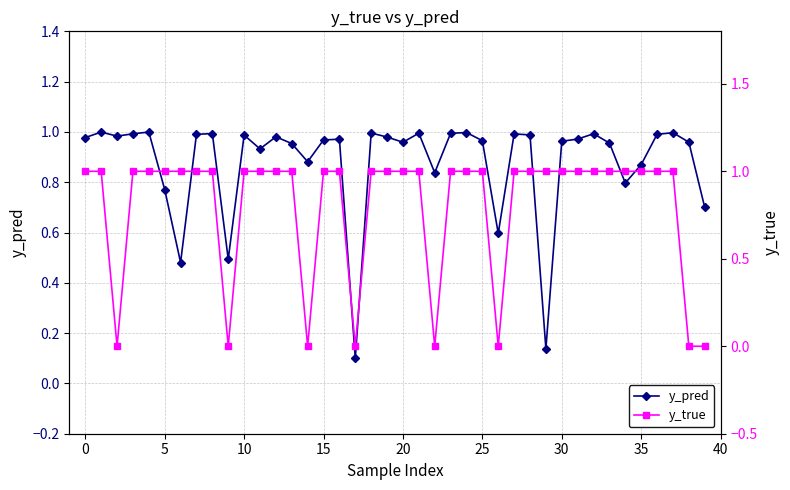

The y_pred series shows 1.1 at 5. True or false?

False